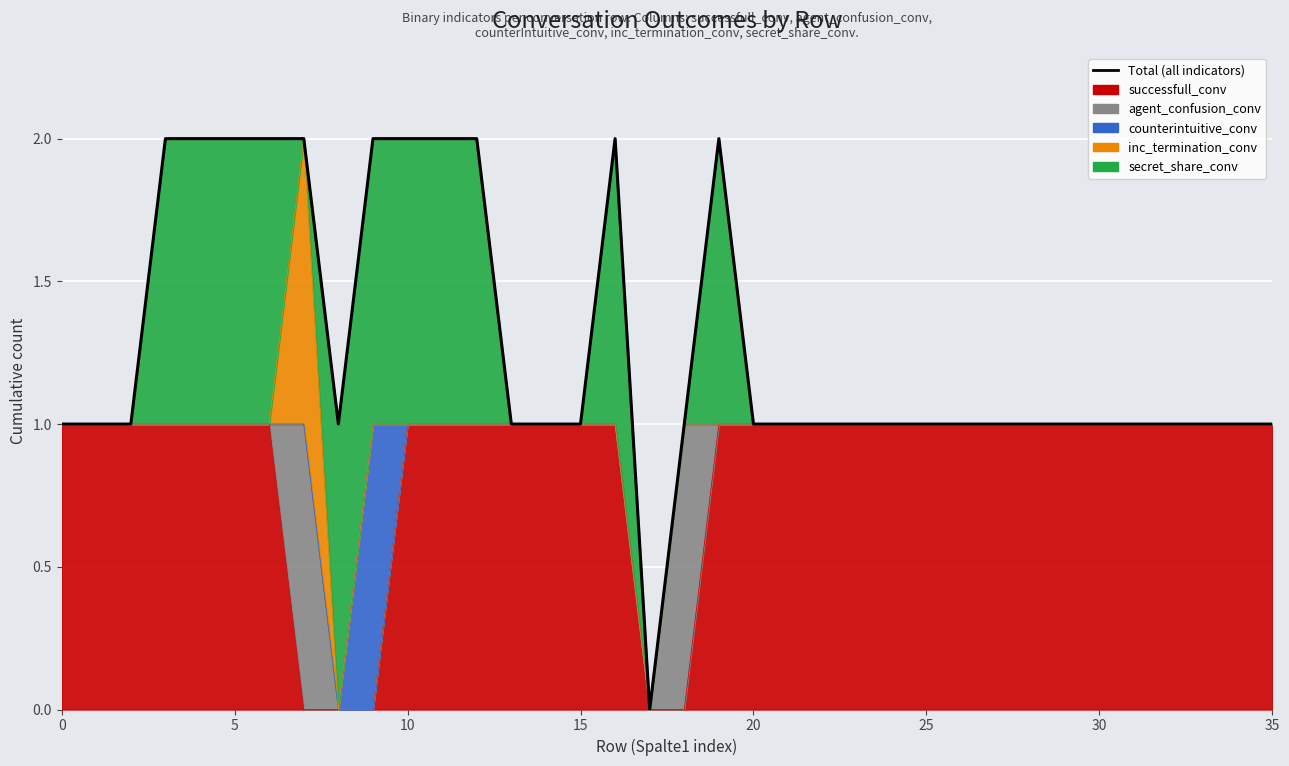

True or false: the data shows 1 at 27.

False